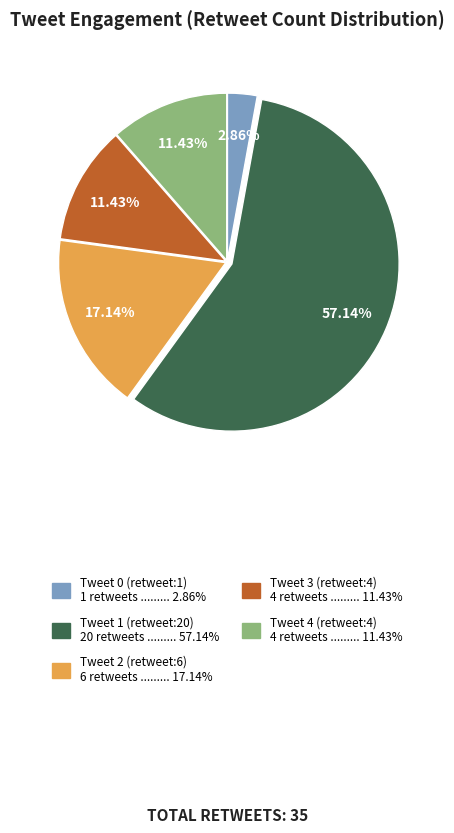

Which category has the smallest portion of the pie?

Tweet 0 (retweet:1)